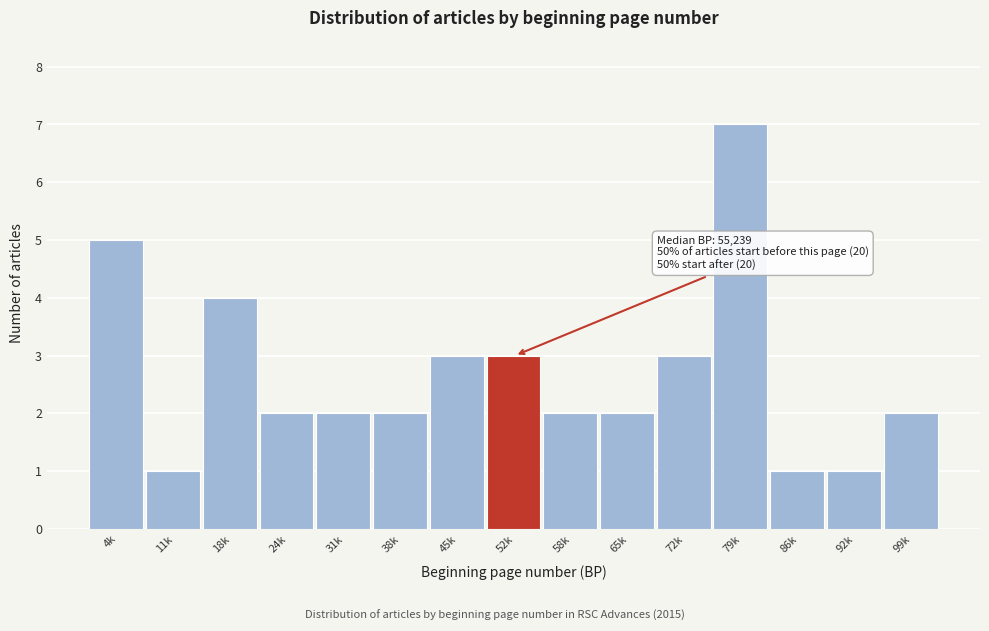

Reading left to right, what are all the values shown in this chart?

5	1	4	2	2	2	3	3	2	2	3	7	1	1	2